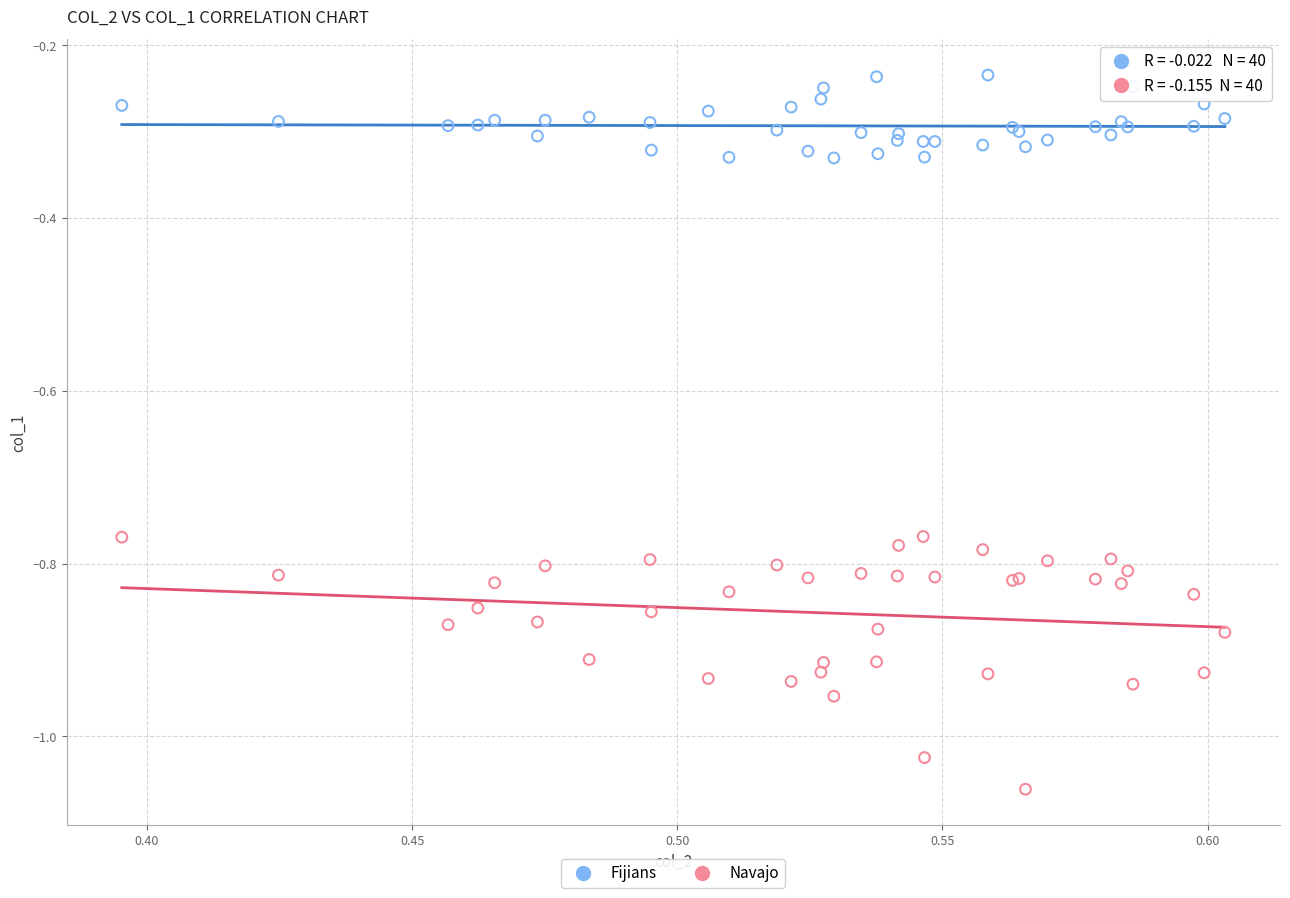

What are all the series names shown in the legend?

Fijians, Navajo